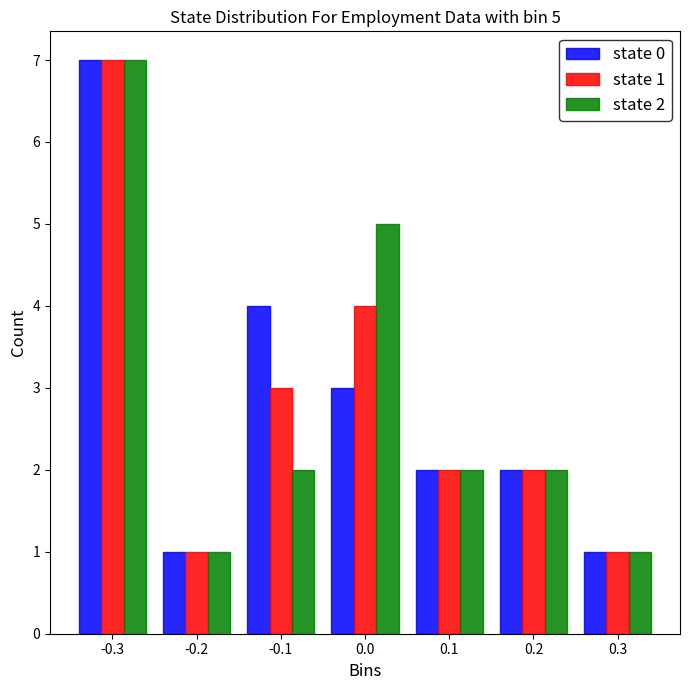

In the state 2 series, which range on the x-axis has the tallest bar?

-0.35 to -0.25